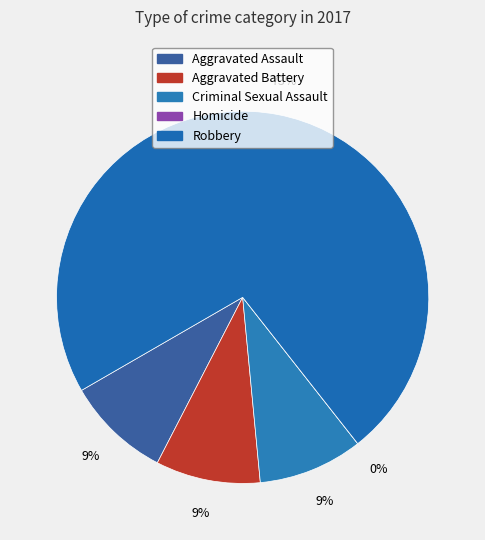

Does Aggravated Battery account for over 50% of the chart?

No